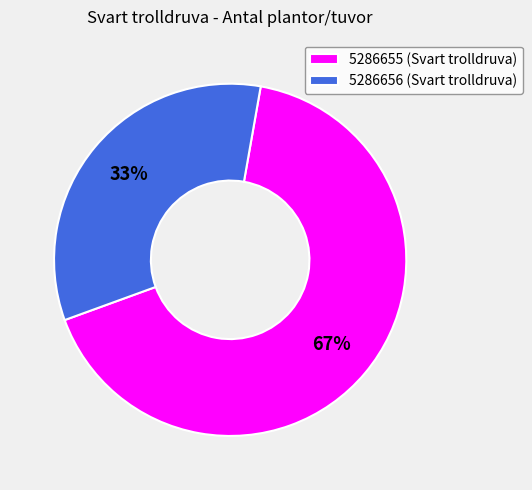

Between 5286655 and 5286656, which is larger?

5286655